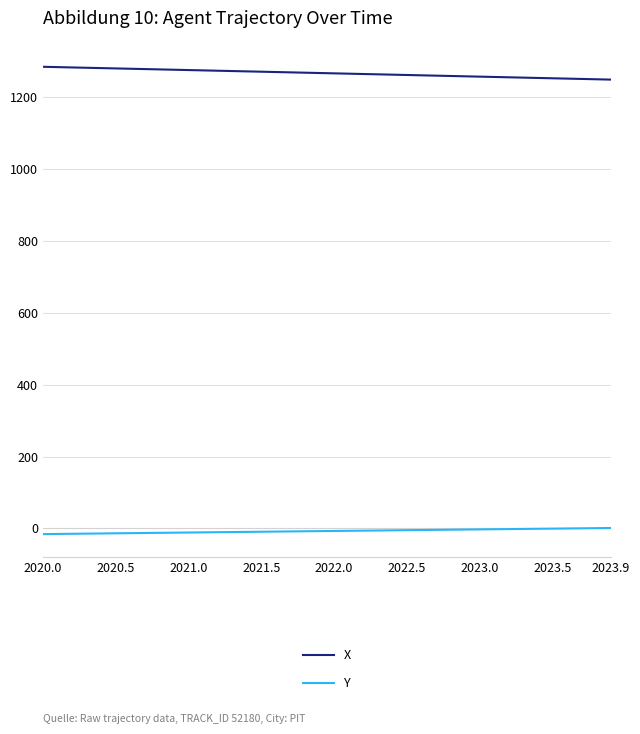

How many lines are shown in the chart?

2